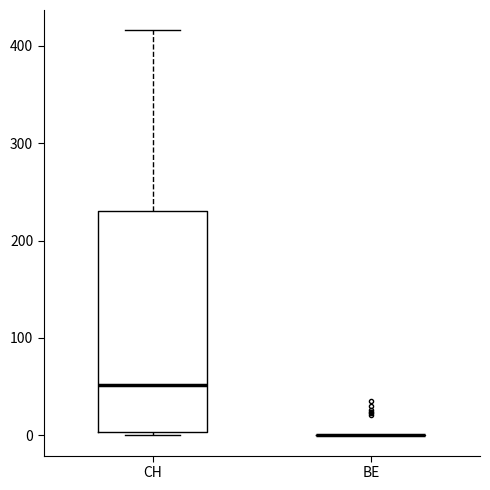

Comparing the boxes themselves (not the whiskers), which one is the tallest?

CH